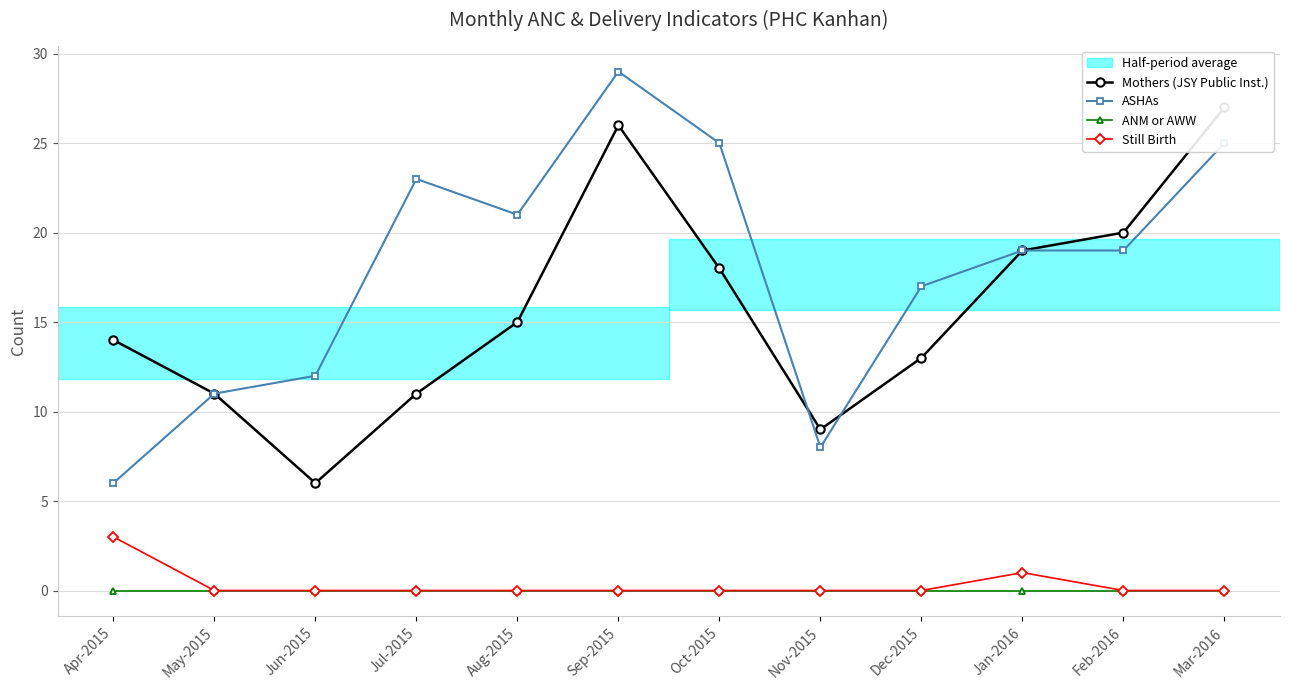

True or false: ASHAs has more than 1 interior local peaks.

True